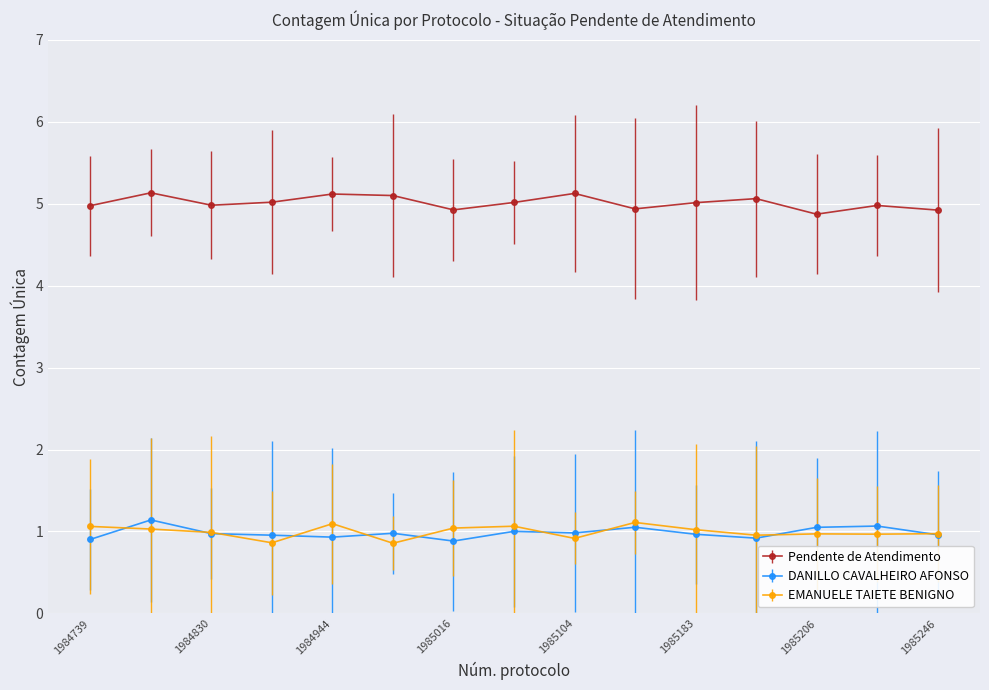

List the series in order of their peak value, highest first.

Pendente de Atendimento, DANILLO CAVALHEIRO AFONSO, EMANUELE TAIETE BENIGNO